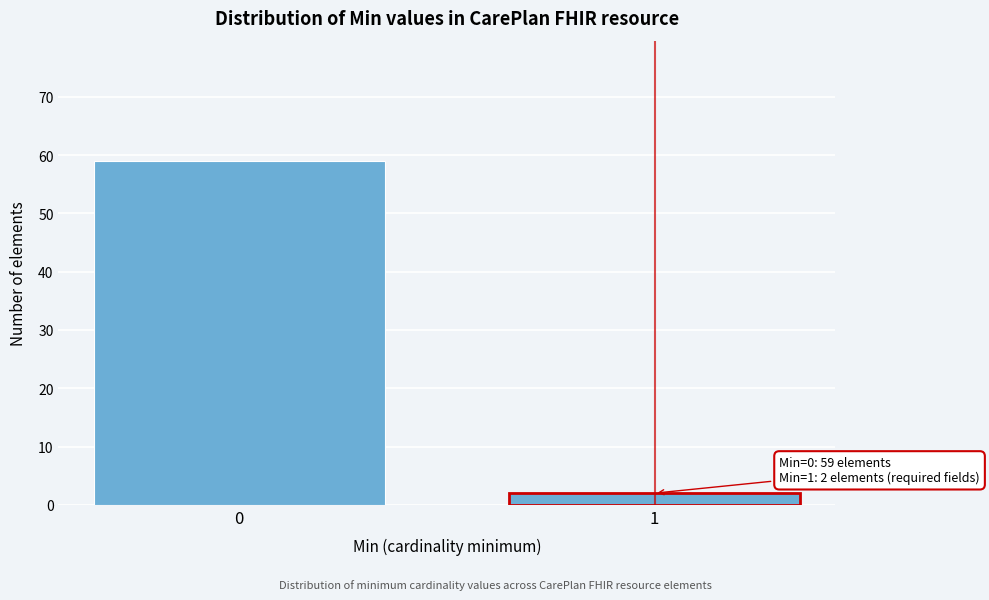

Reading left to right, transcribe all the data shown in this chart.

59	2